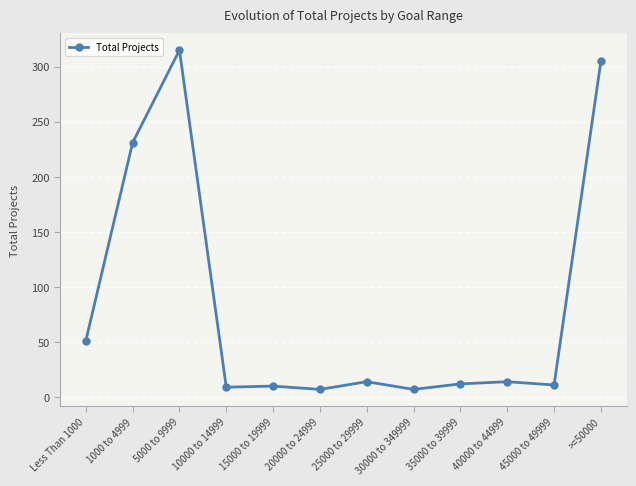

At which label is the value closest to 161?

1000 to 4999